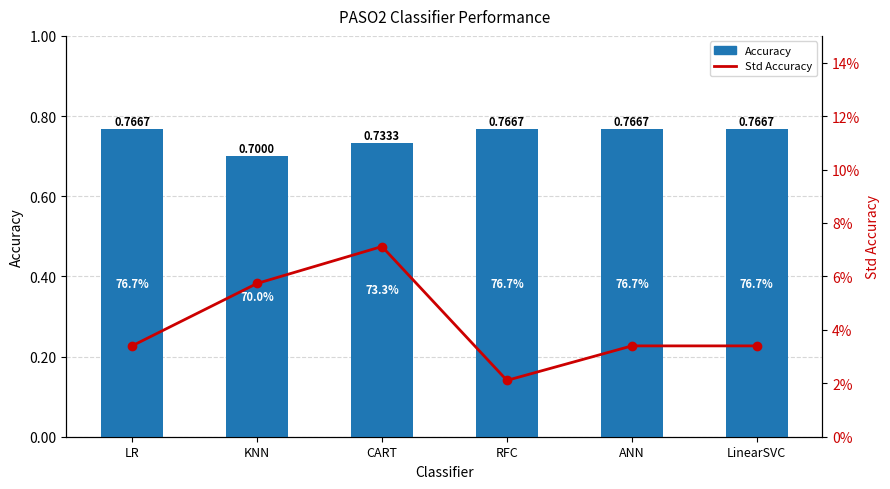

What are all the series names shown in the legend?

Accuracy, Std Accuracy